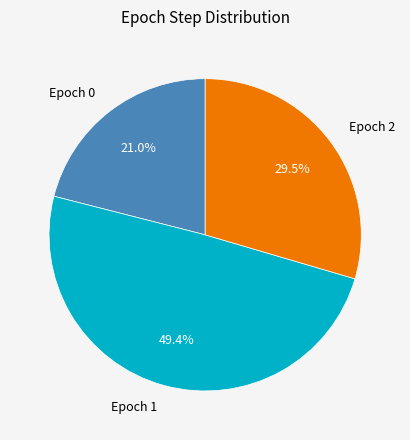

What is the ratio of the value at Epoch 1 to the value at Epoch 2?

1.7